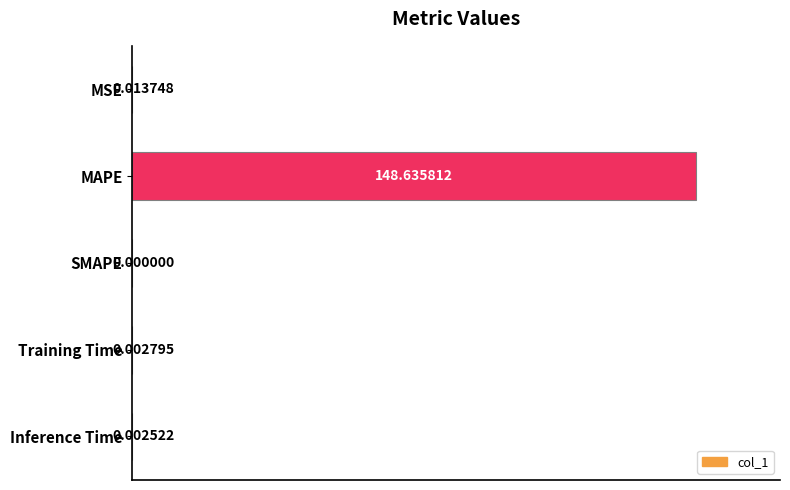

Between Inference Time and Training Time, which is larger?

Training Time